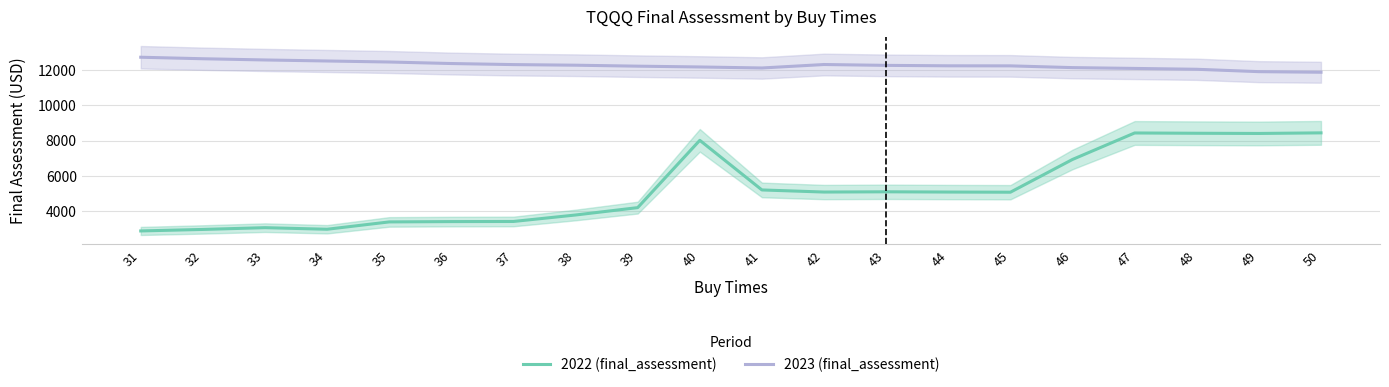

In 2023 (final_assessment), how many points are lower than both neighbors (excluding endpoints)?

1